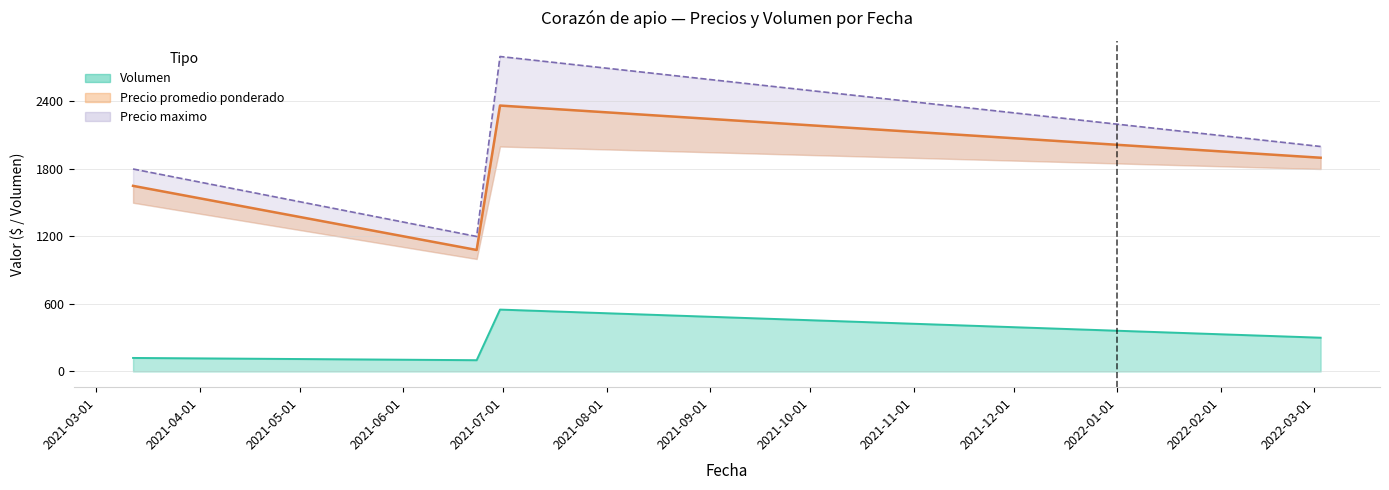

Which series has the widest spread of values?

Precio maximo